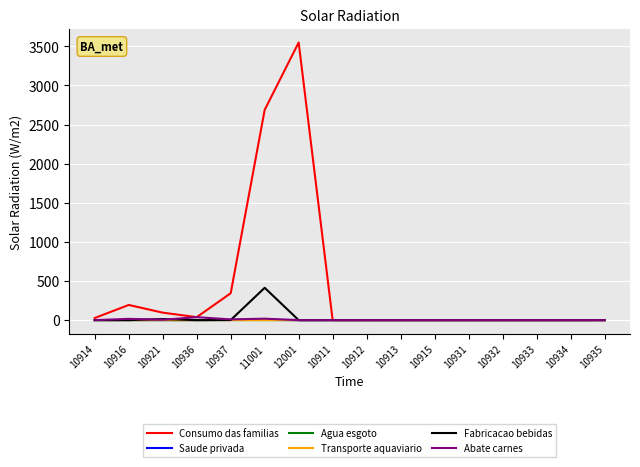

Between 12001 and 10932, which series saw the biggest shift?

Consumo das familias